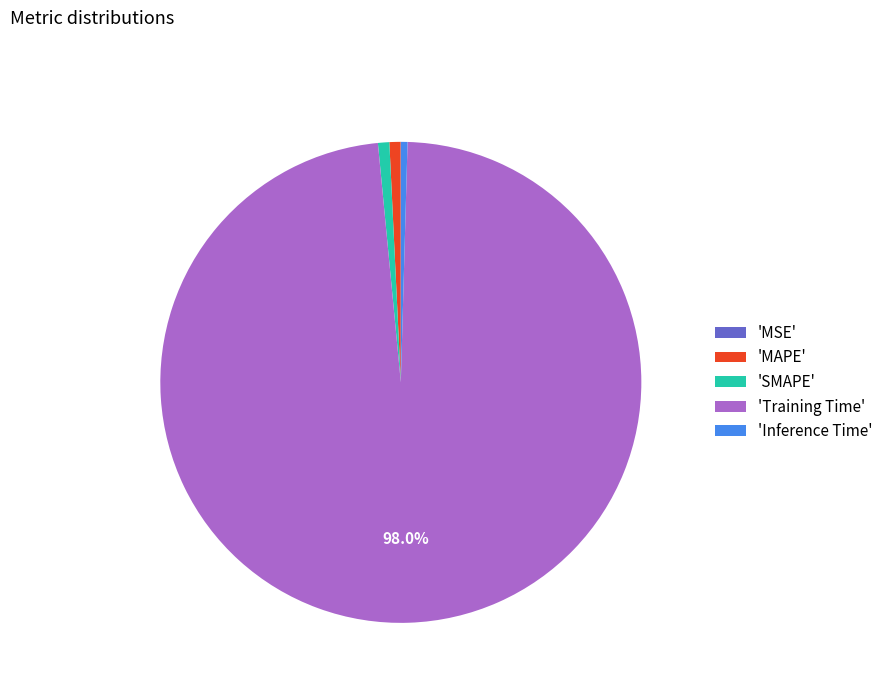

Combined, do 'MAPE' and 'Training Time' account for over 50%?

Yes